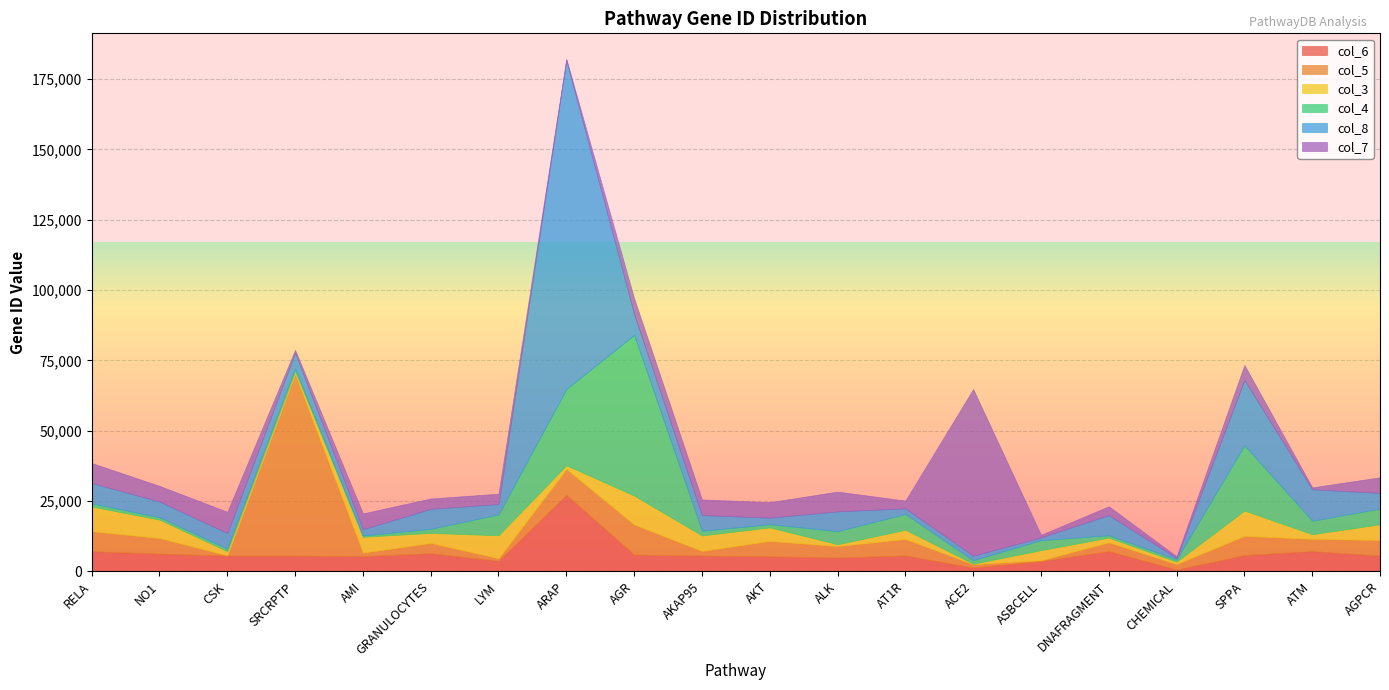

What is the spread (max minus min) of values at DNAFRAGMENT?

6319